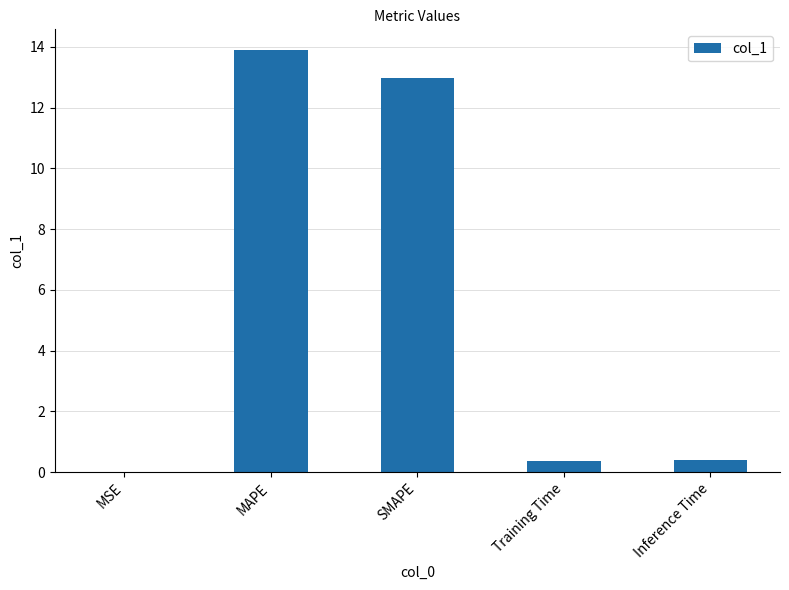

Which has a higher value, MAPE or Inference Time?

MAPE